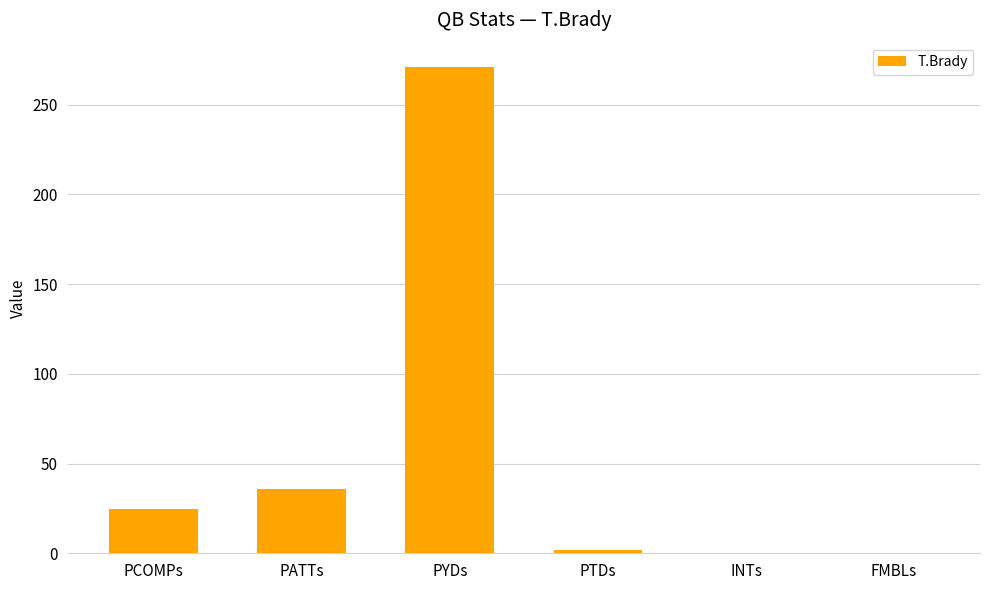

What is the average value?

55.6